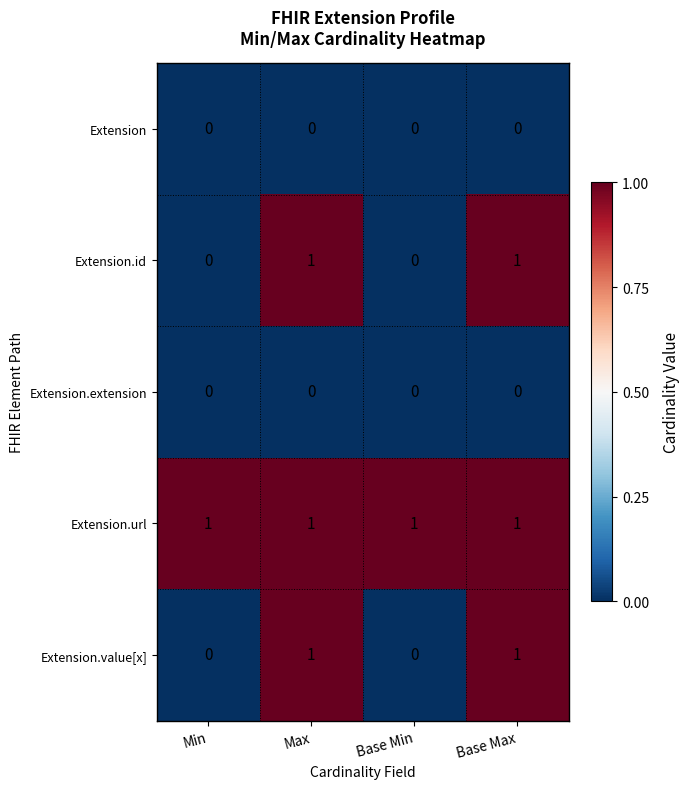

Count the number of categories in the chart.

4